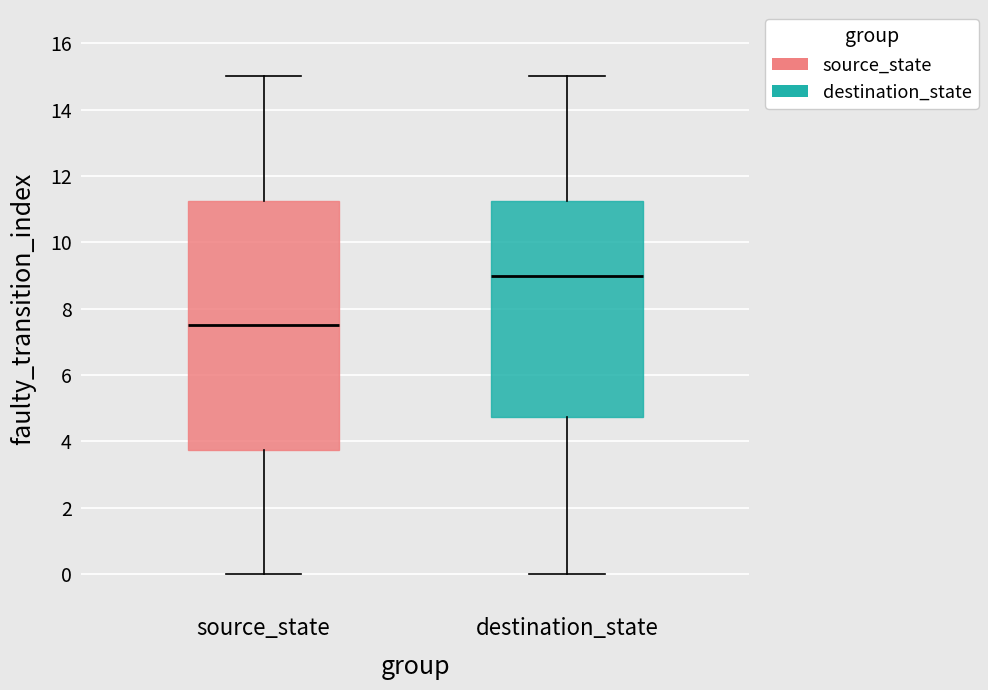

Reading left to right, transcribe this box plot: for each box, give where its median line is, the range the box spans, and where its two whiskers end, as read against the y-axis. The values are not printed on the chart, so give them approximately, as read against the axis.

source_state: median 7.6, box 3.8 to 11.2, whiskers 0.0 to 15.0
destination_state: median 9.0, box 4.8 to 11.2, whiskers 0.0 to 15.0